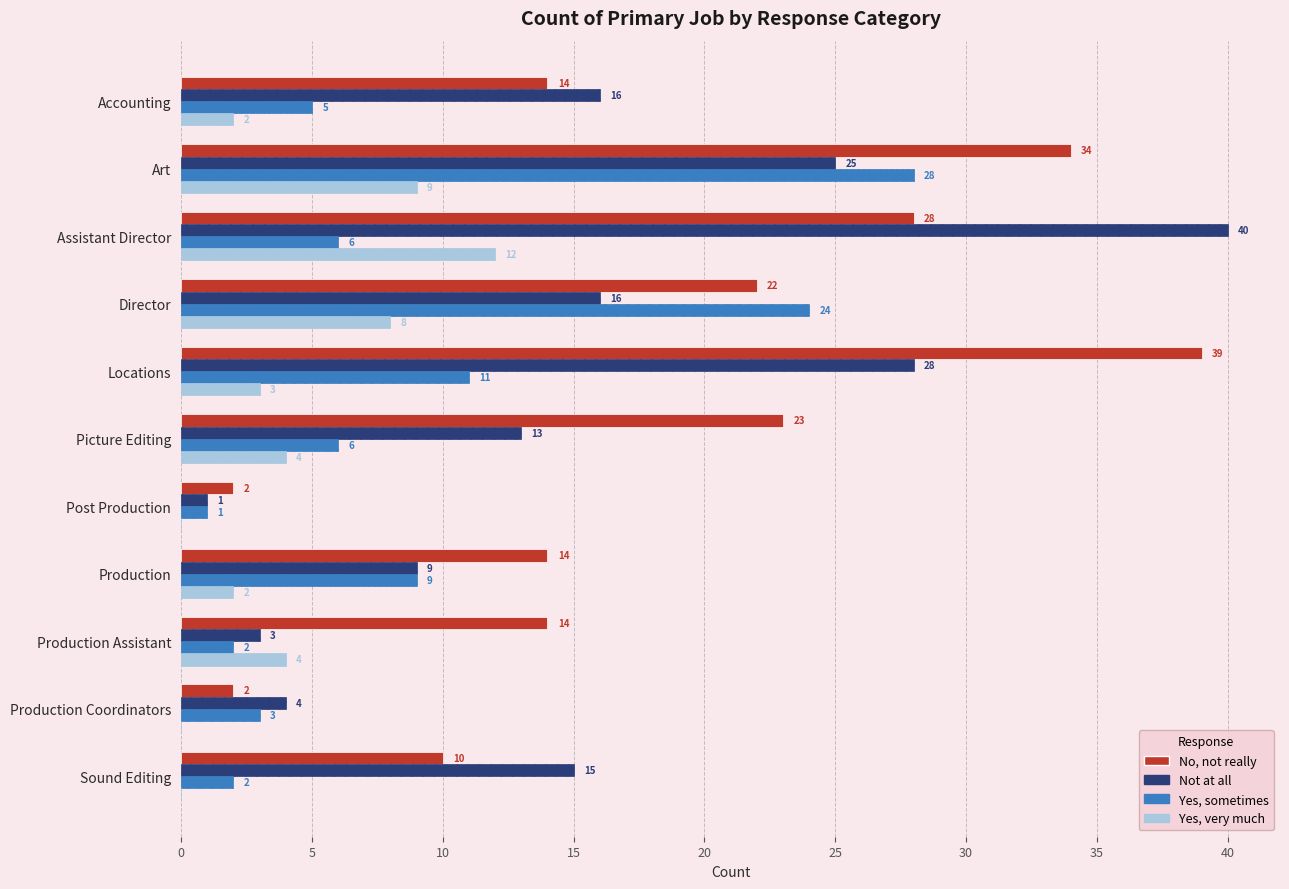

Which category has the highest value in the No, not really series?

Locations